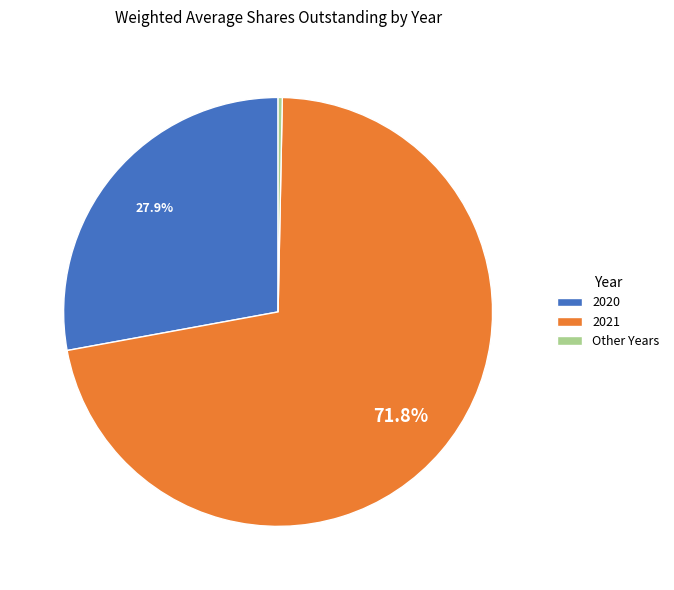

Which has a higher value, Other Years or 2021?

2021